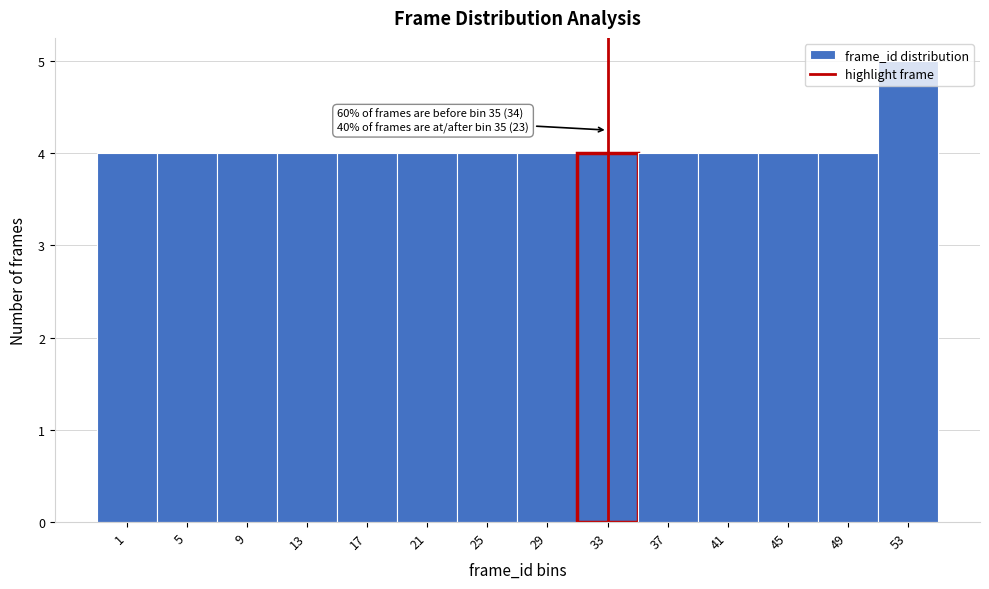

What value does the data have at 33?

4